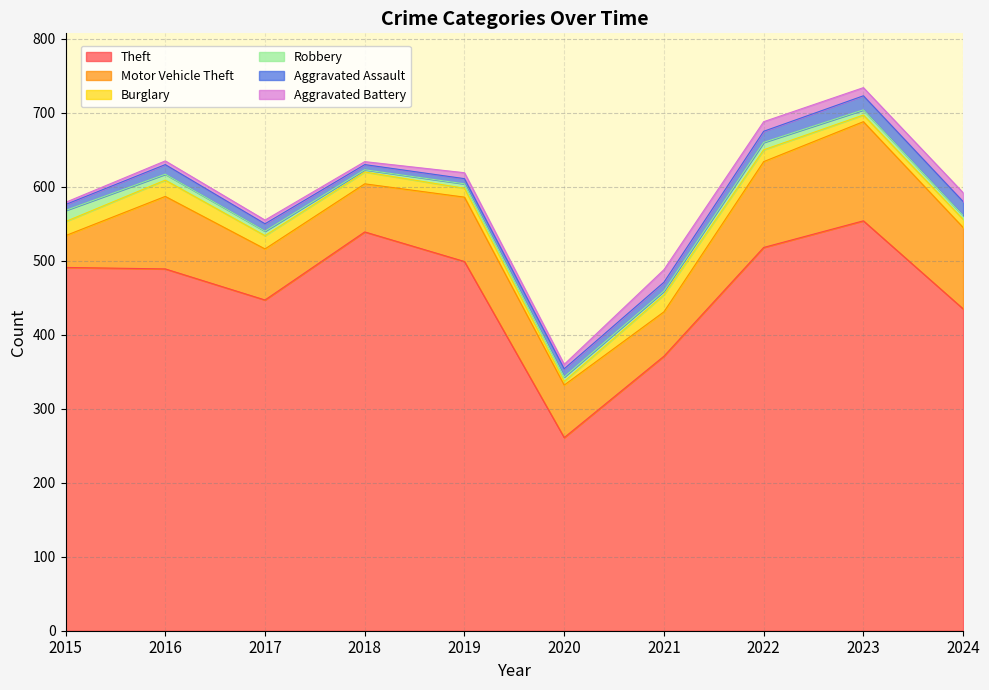

How many times do Aggravated Battery and Aggravated Assault cross each other?

4